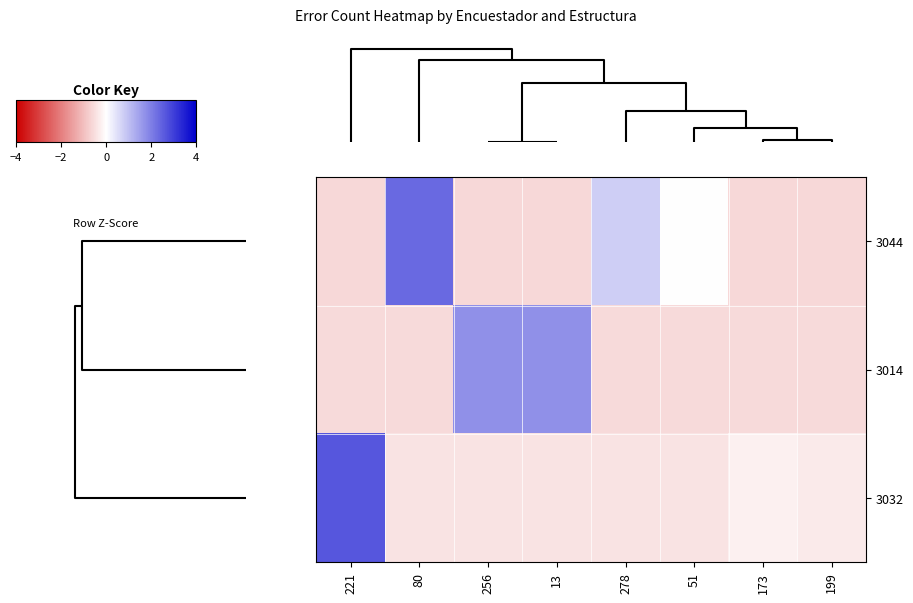

At how many categories does at least one series exceed 0?

6